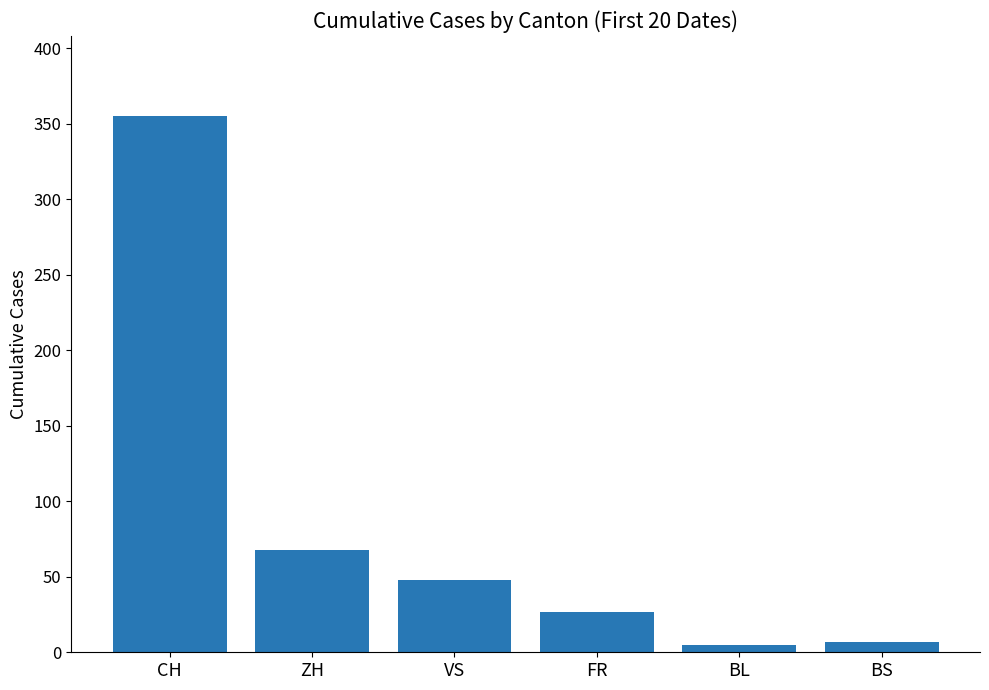

What is the difference between the values at ZH and VS?

20